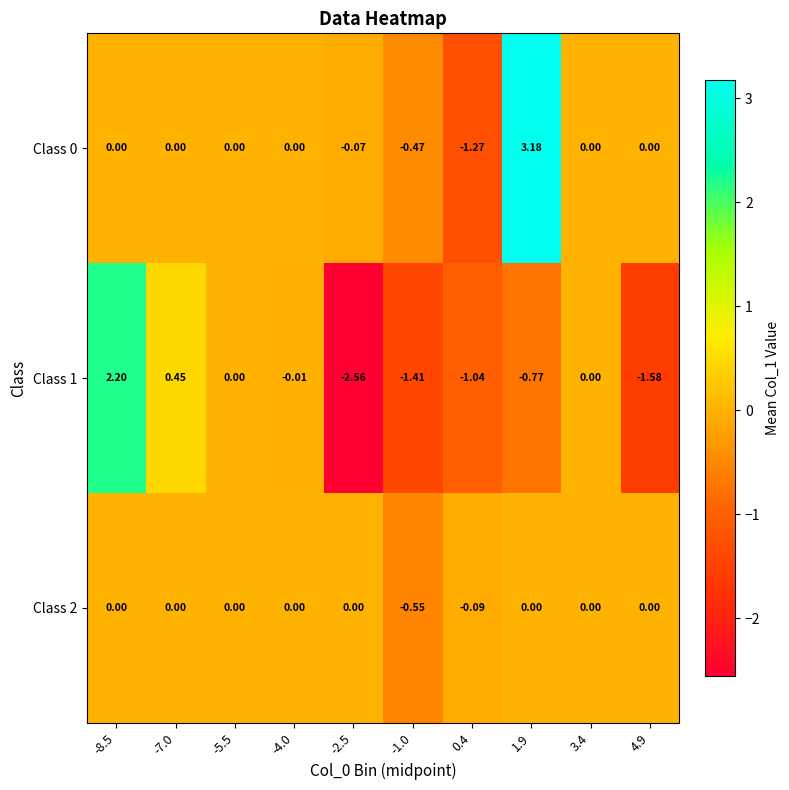

Is the value of Class 2 at -5.5 greater than the value of Class 1 at 0.4?

Yes